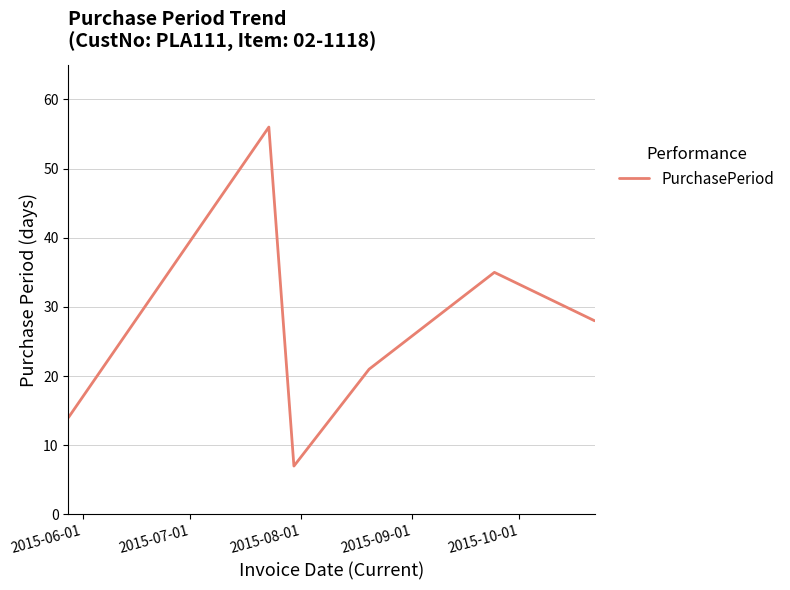

Count the number of categories in the chart.

6